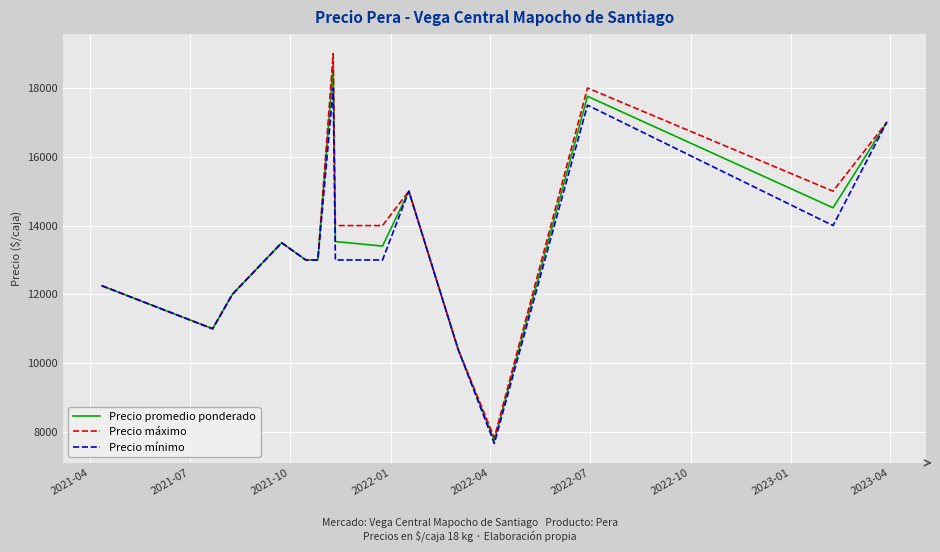

What is the maximum value shown in the chart?

19000.0